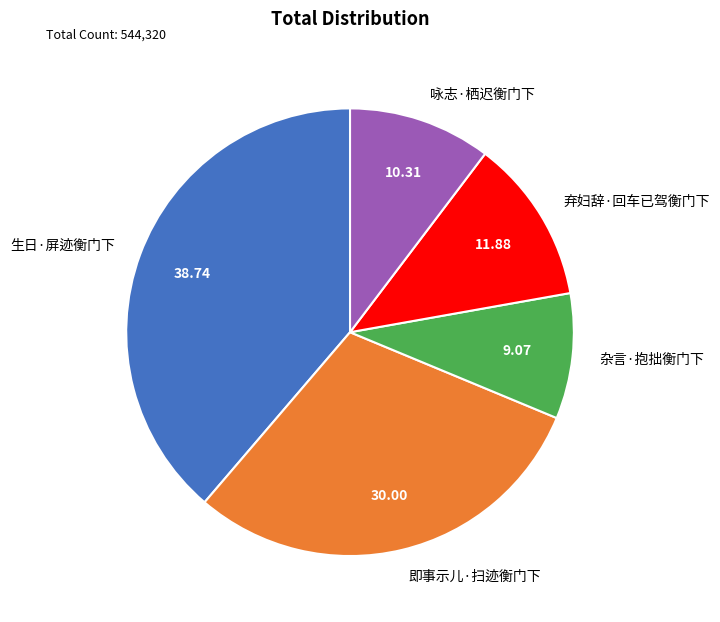

Is the sum of 弃妇辞·回车已驾衡门下 and 杂言·抱拙衡门下 greater than half?

No